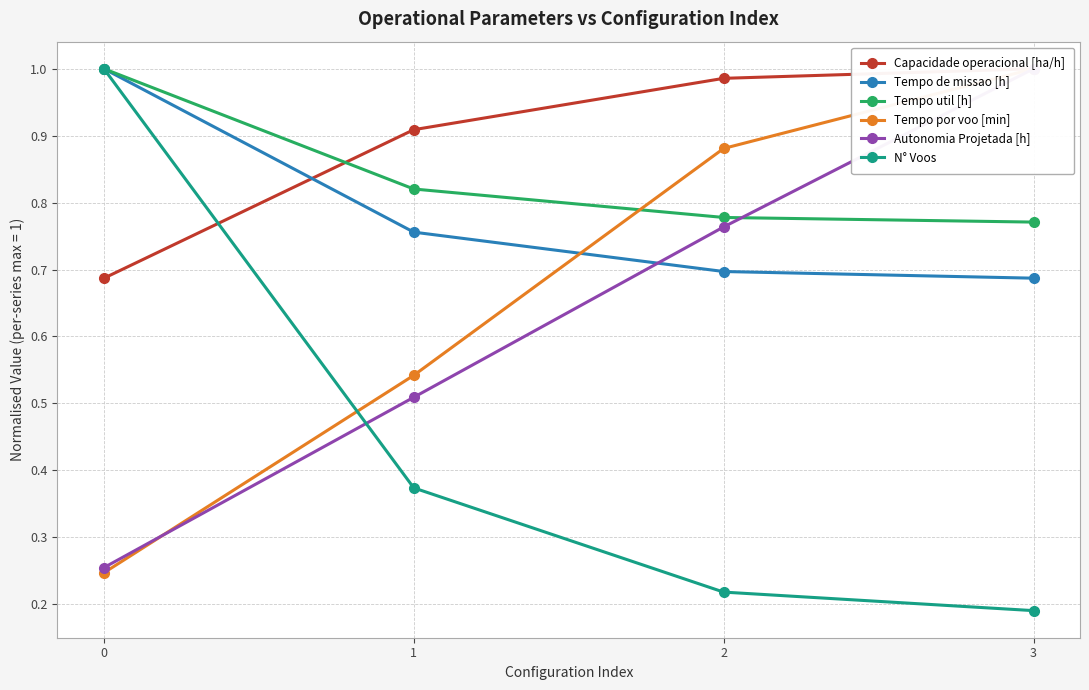

What are all the series names shown in the legend?

Capacidade operacional [ha/h], Tempo de missao [h], Tempo util [h], Tempo por voo [min], Autonomia Projetada [h], N° Voos